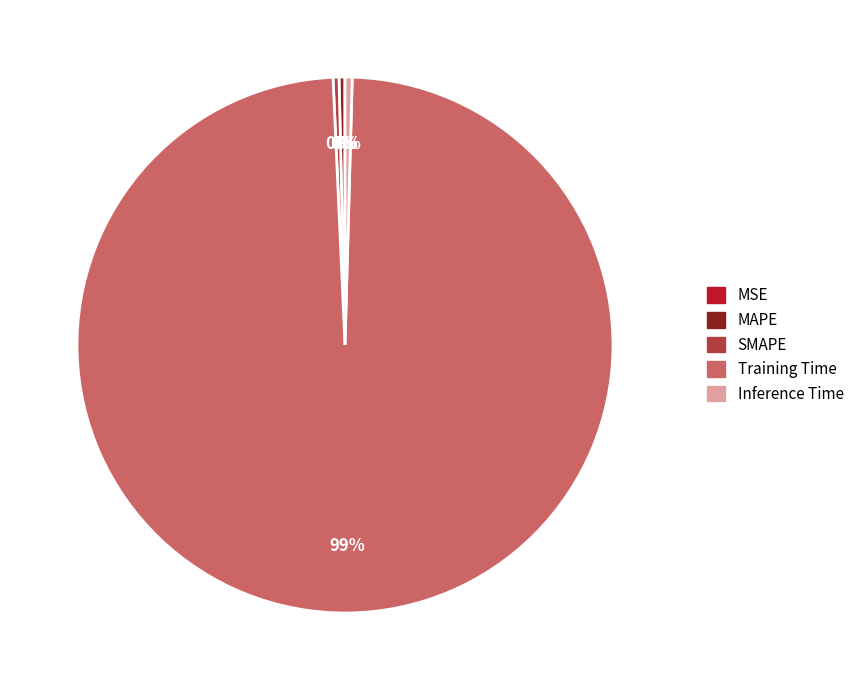

Is the sum of Training Time and MAPE greater than half?

Yes